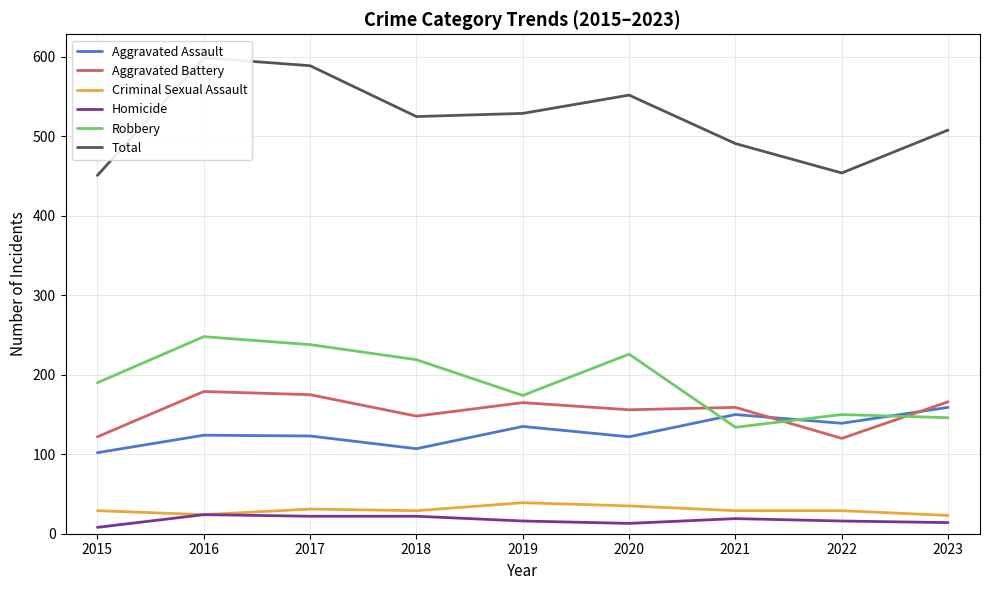

What is the maximum value for Aggravated Assault?

159